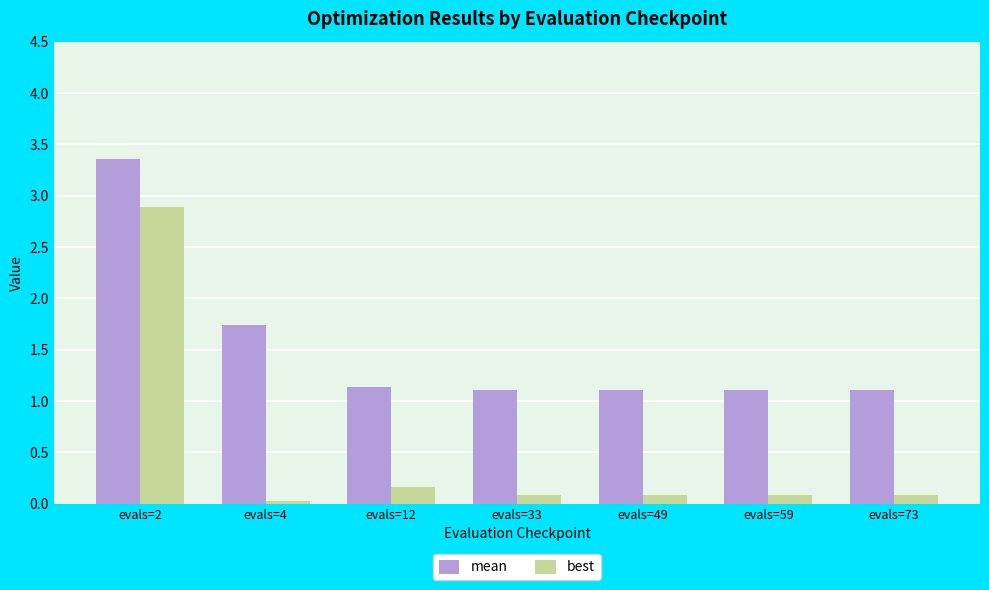

What is the difference between the maximum and minimum values in the best series?

2.9